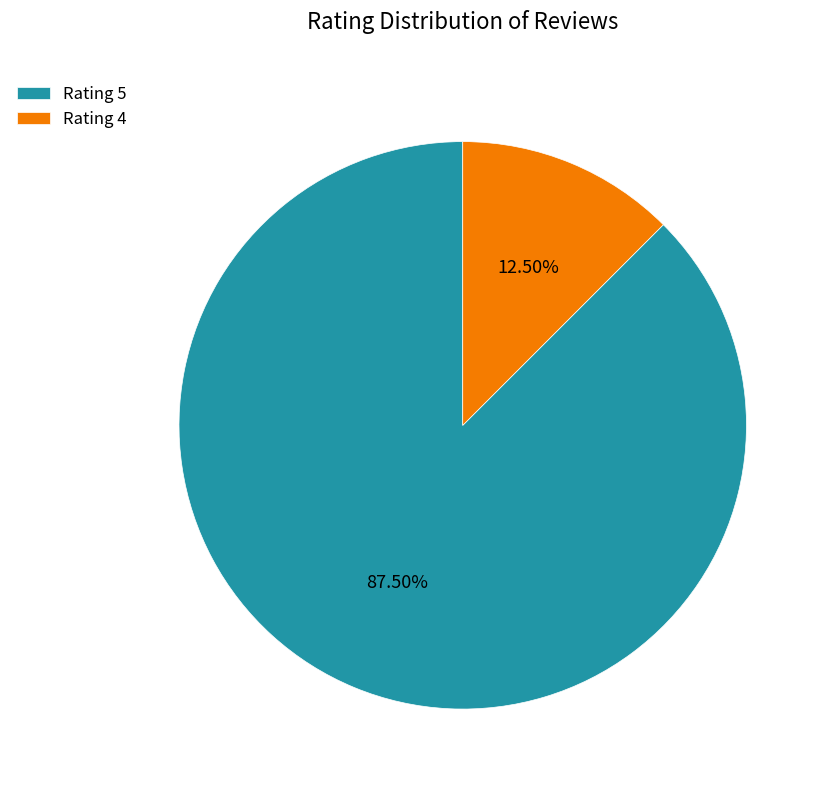

Is Rating 4 the majority of the pie?

No